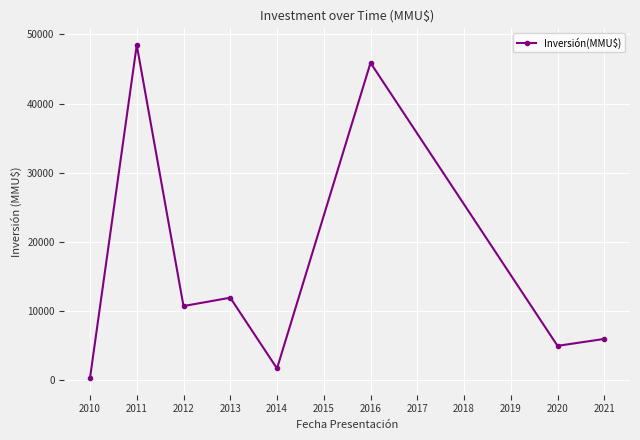

Is it true that the value at 2013 is 11956?

True